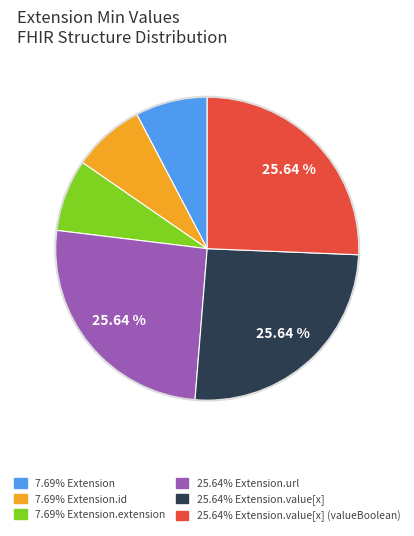

To the nearest percent, what is the average slice percentage?

17%